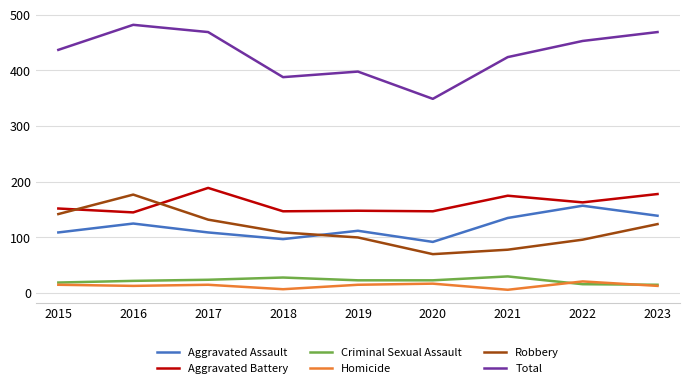

The Total series shows 349 at 2020. True or false?

True